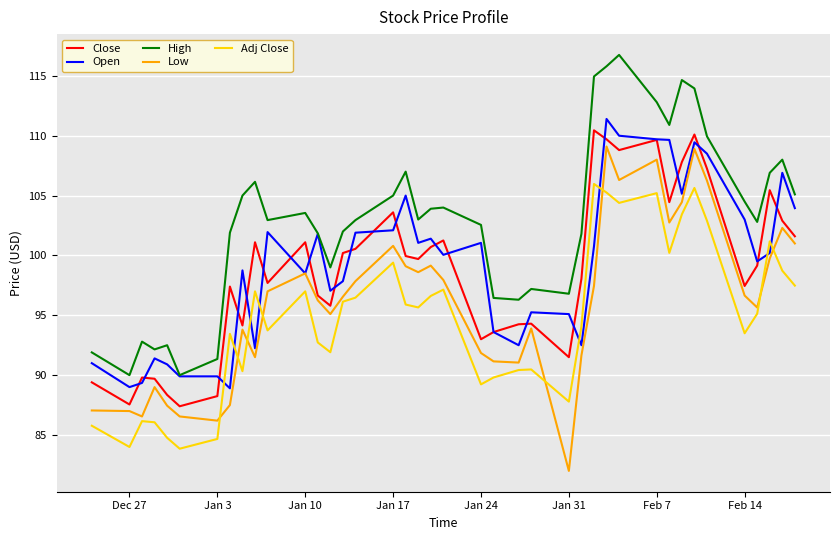

How many categories are shown in the chart?

40